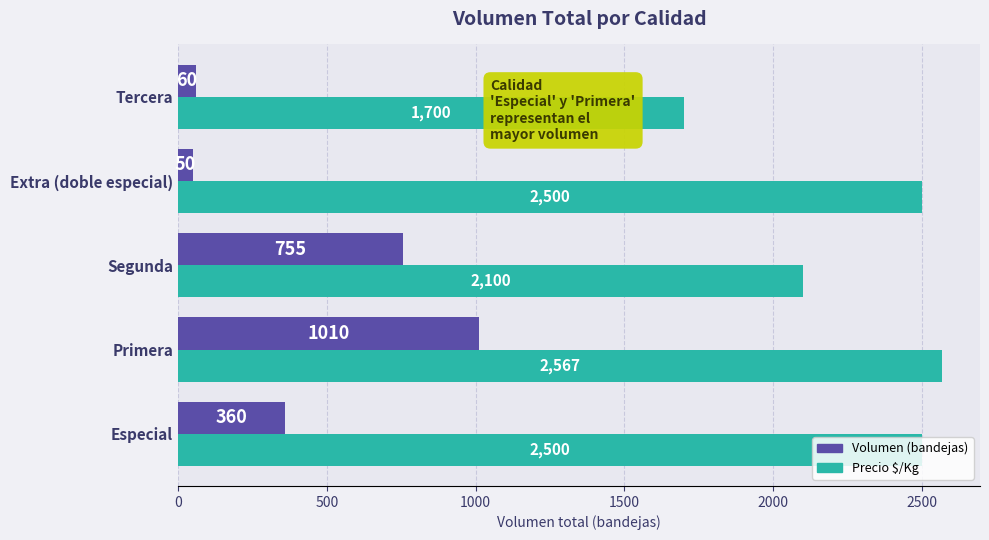

What is the spread (max minus min) of values at Segunda?

1345